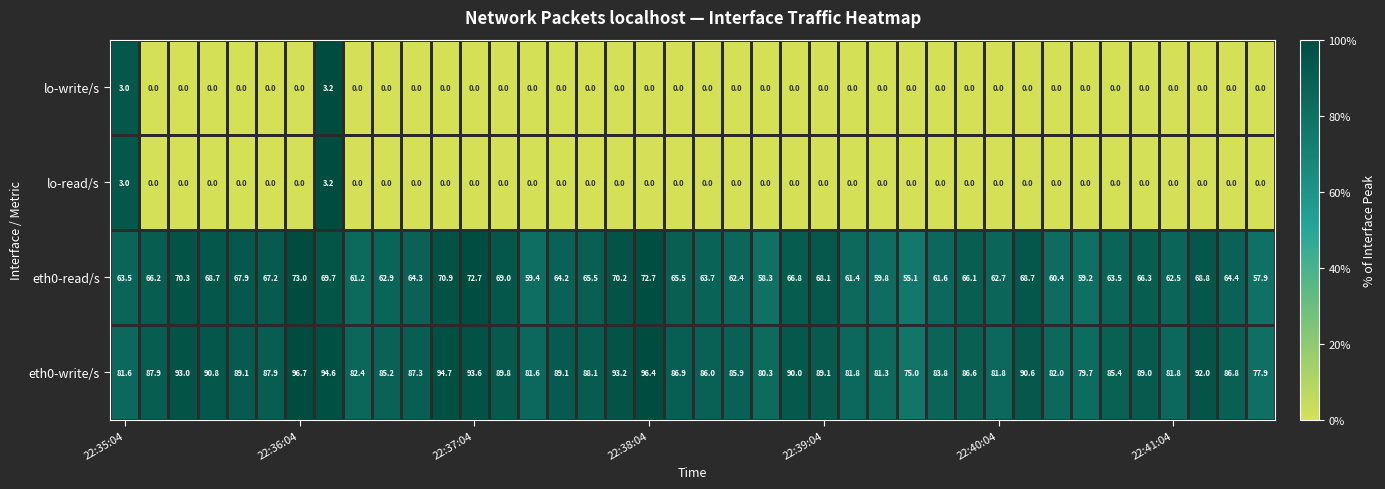

At how many categories does at least one series exceed 37?

40